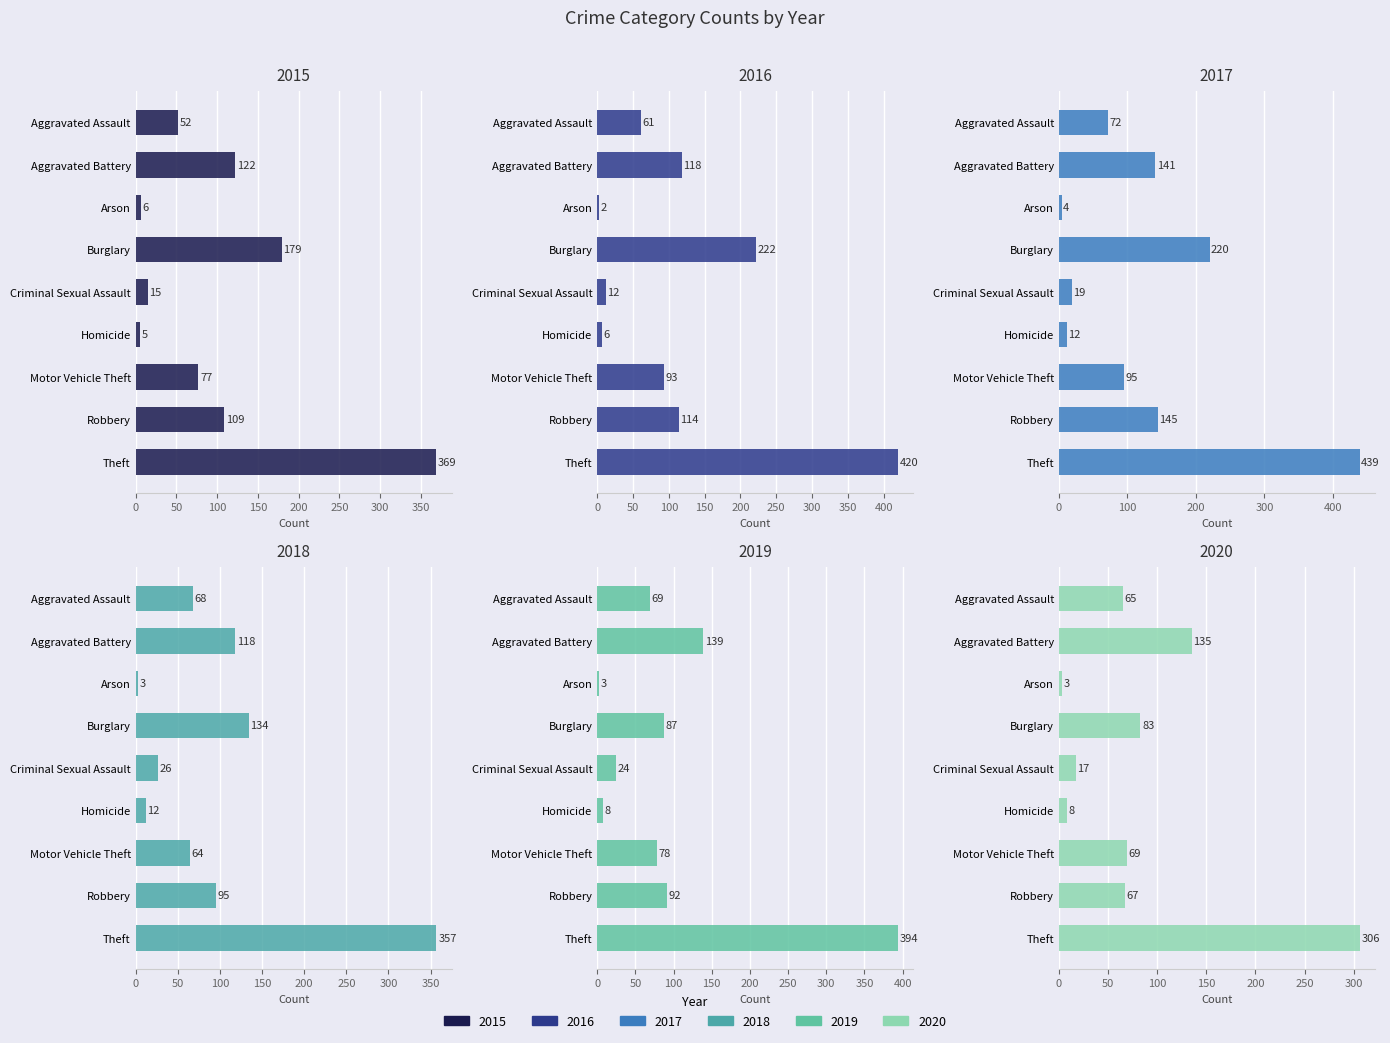

Reading left to right, what are all the values shown in this chart?

2015: 52	122	6	179	15	5	77	109	369
2016: 61	118	2	222	12	6	93	114	420
2017: 72	141	4	220	19	12	95	145	439
2018: 68	118	3	134	26	12	64	95	357
2019: 69	139	3	87	24	8	78	92	394
2020: 65	135	3	83	17	8	69	67	306